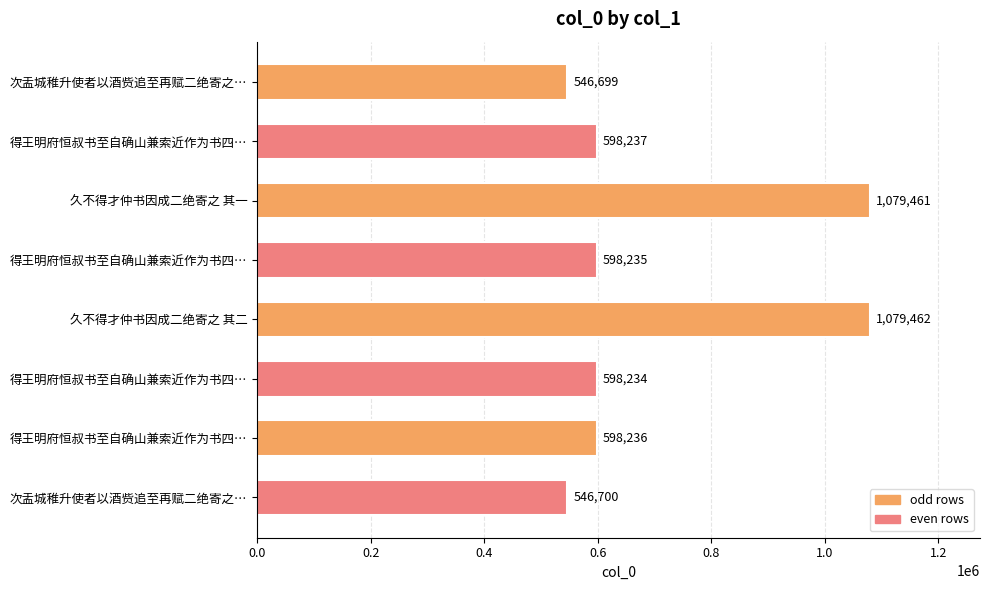

What is the average value?

705658